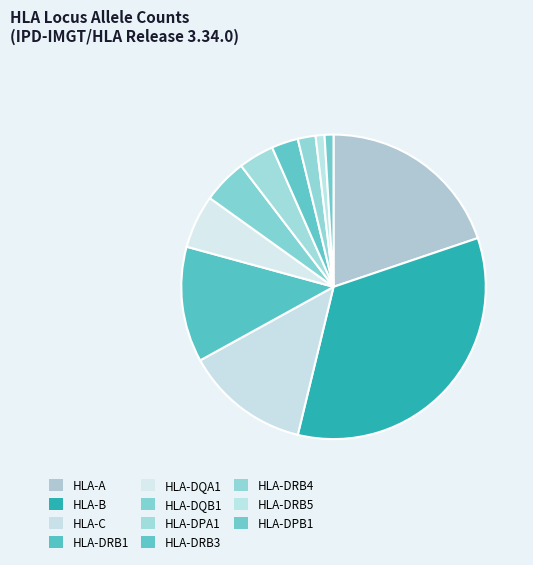

What portion of the pie excludes HLA-B?

66.0%